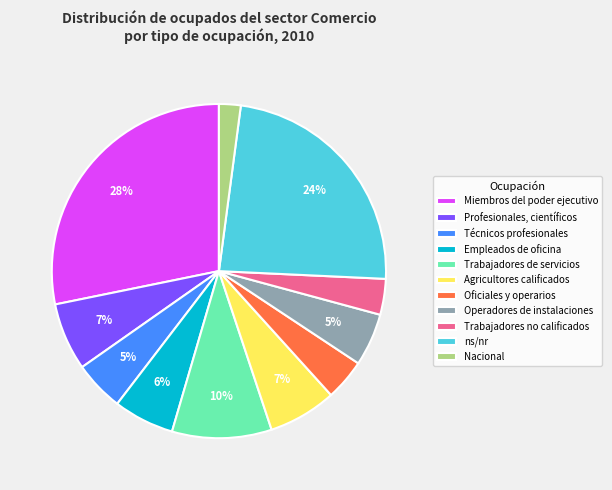

Does Agricultores calificados account for over 50% of the chart?

No